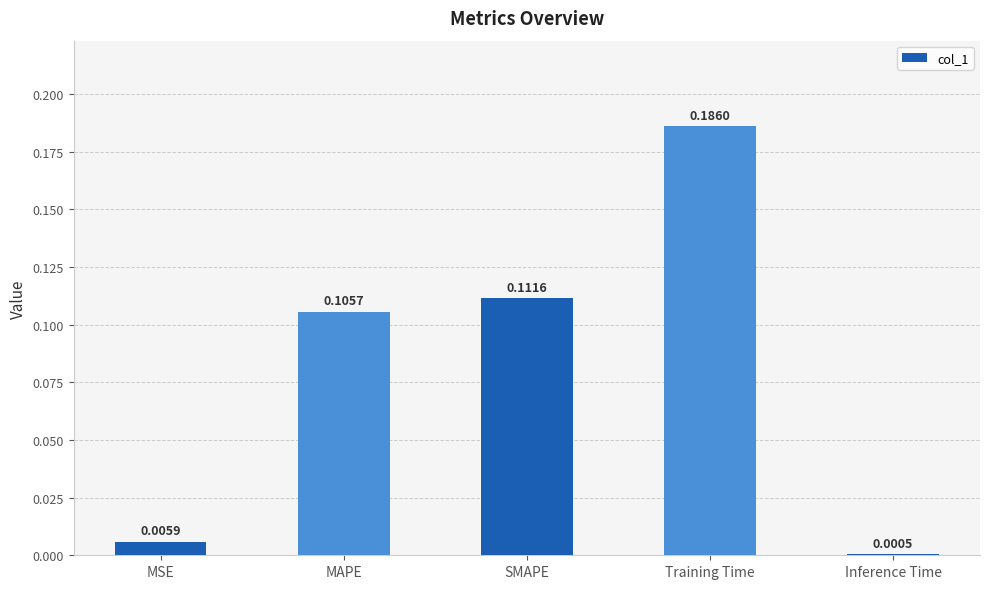

At which label is the value closest to 0?

Inference Time